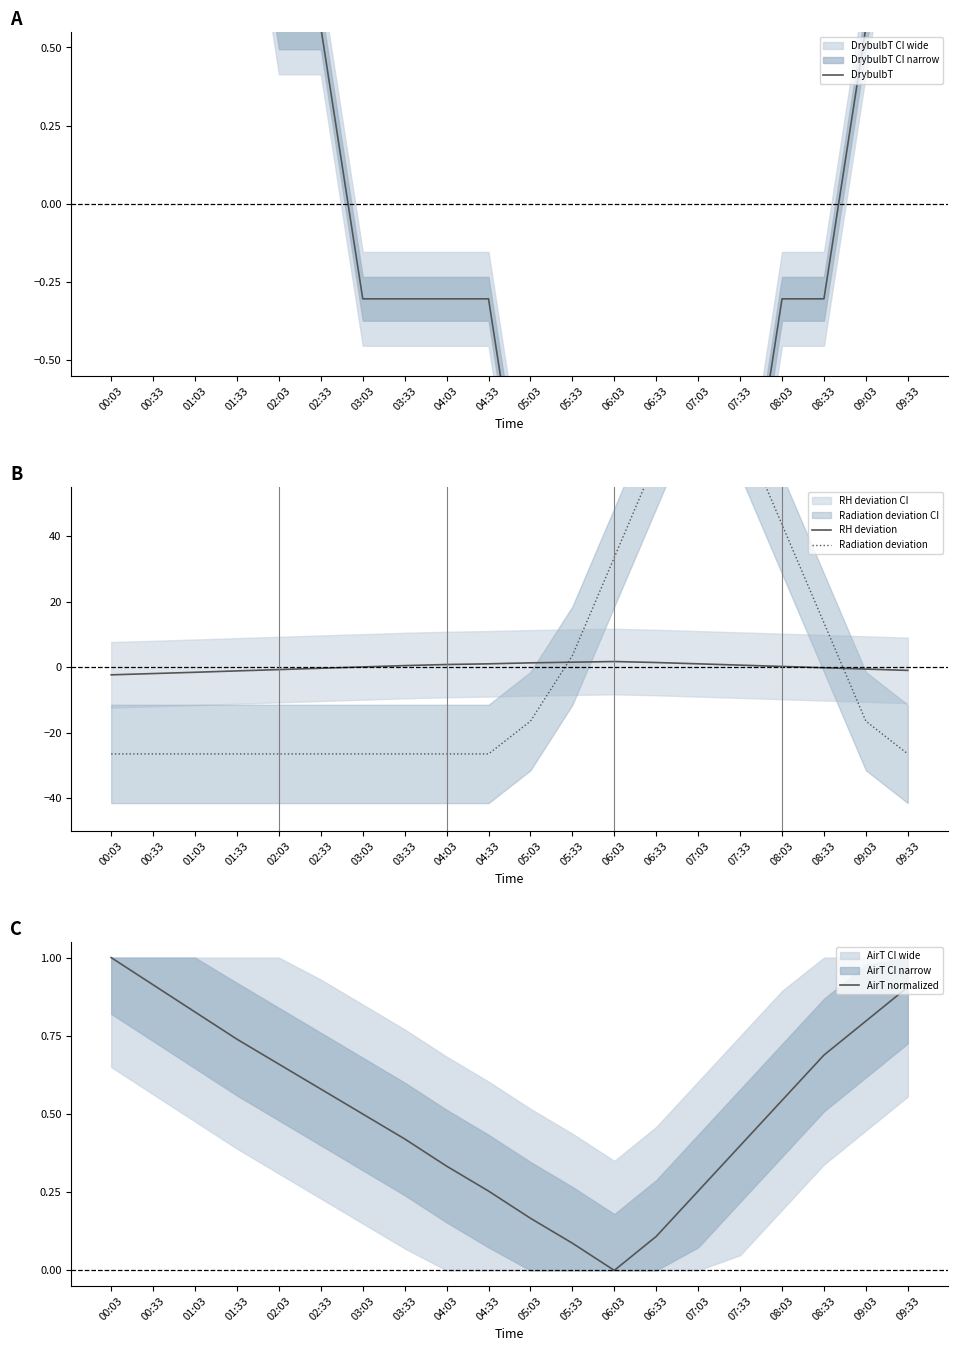

Which has a higher value, 07:33 or 02:33?

02:33